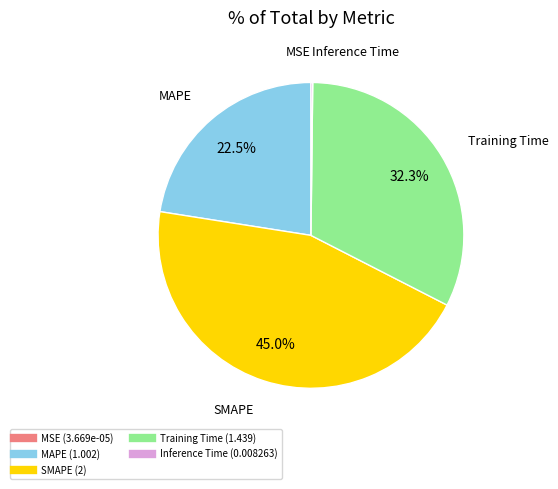

Does MAPE represent more than half of the total?

No